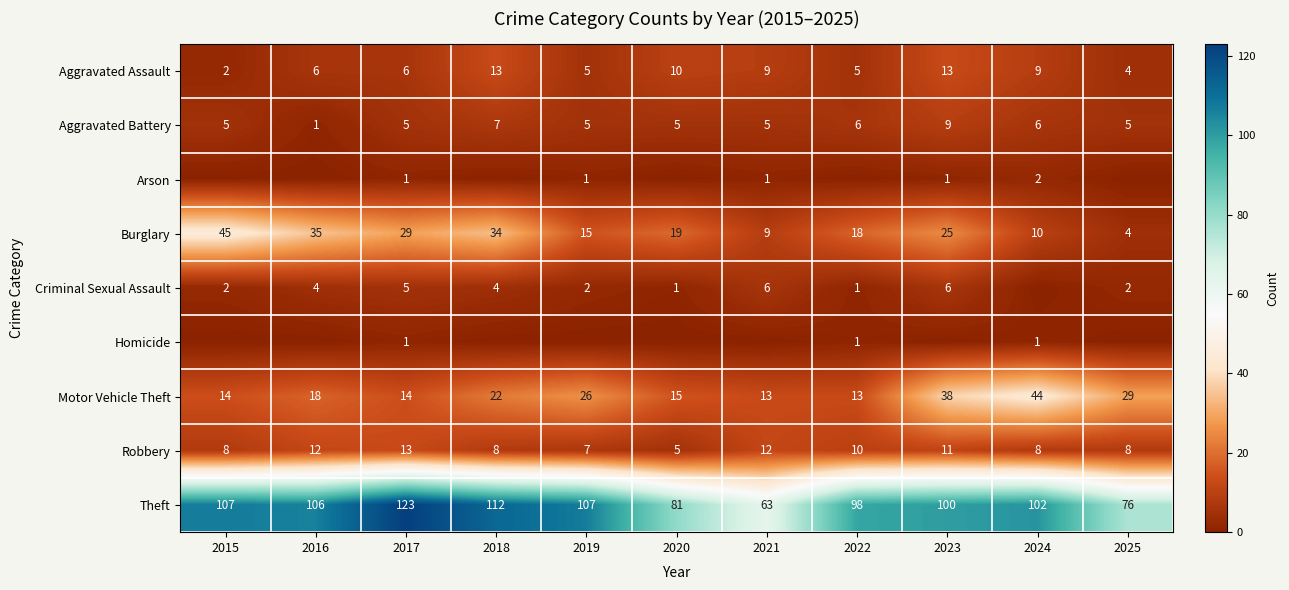

Between 2019 and 2021, which is larger?

2021